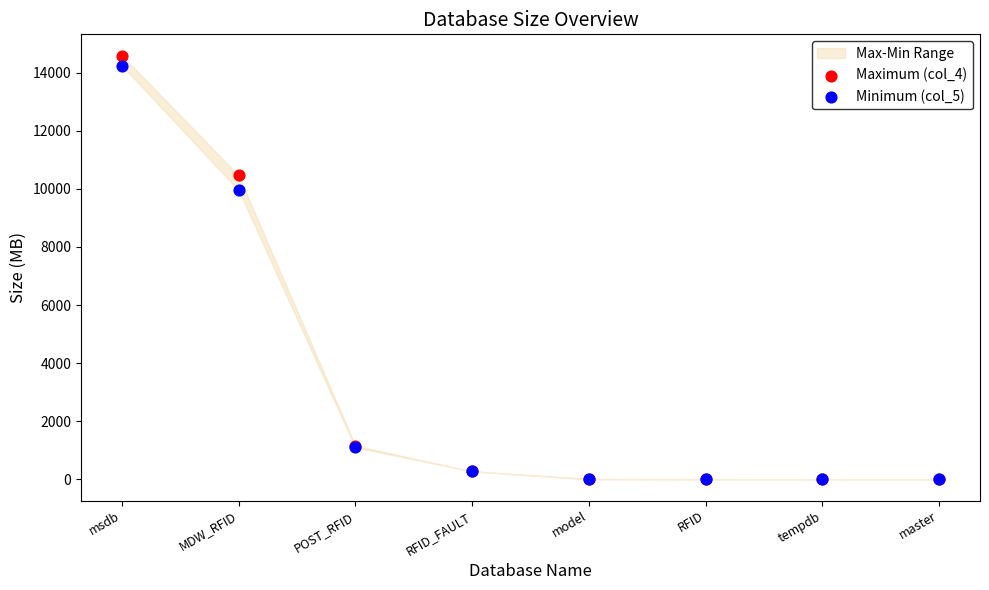

Across all series, what Y value is closest to 7294?

9950.0